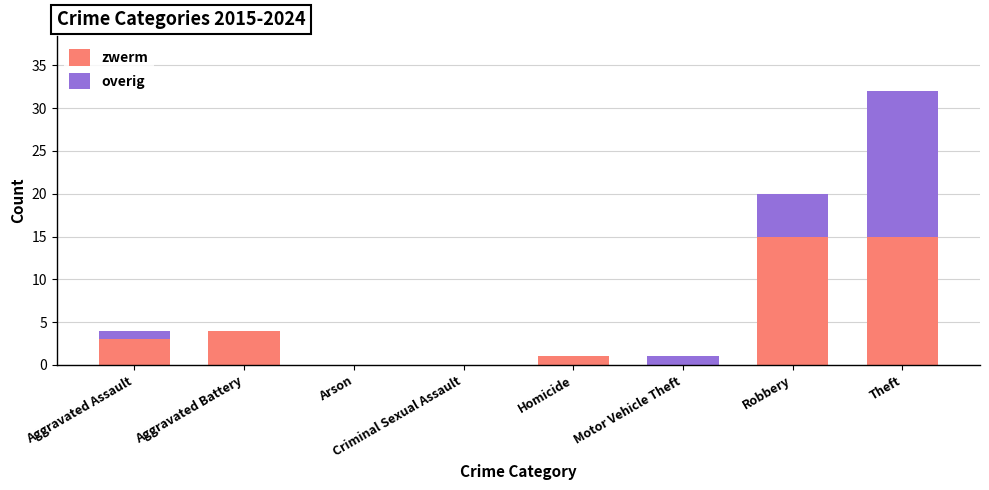

Is it true that zwerm equals 3 at Aggravated Assault?

True